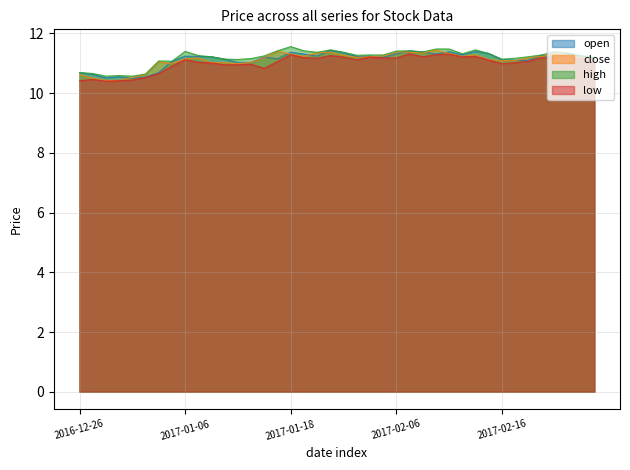

What is the label of the 16th point from the left?

2017-01-17